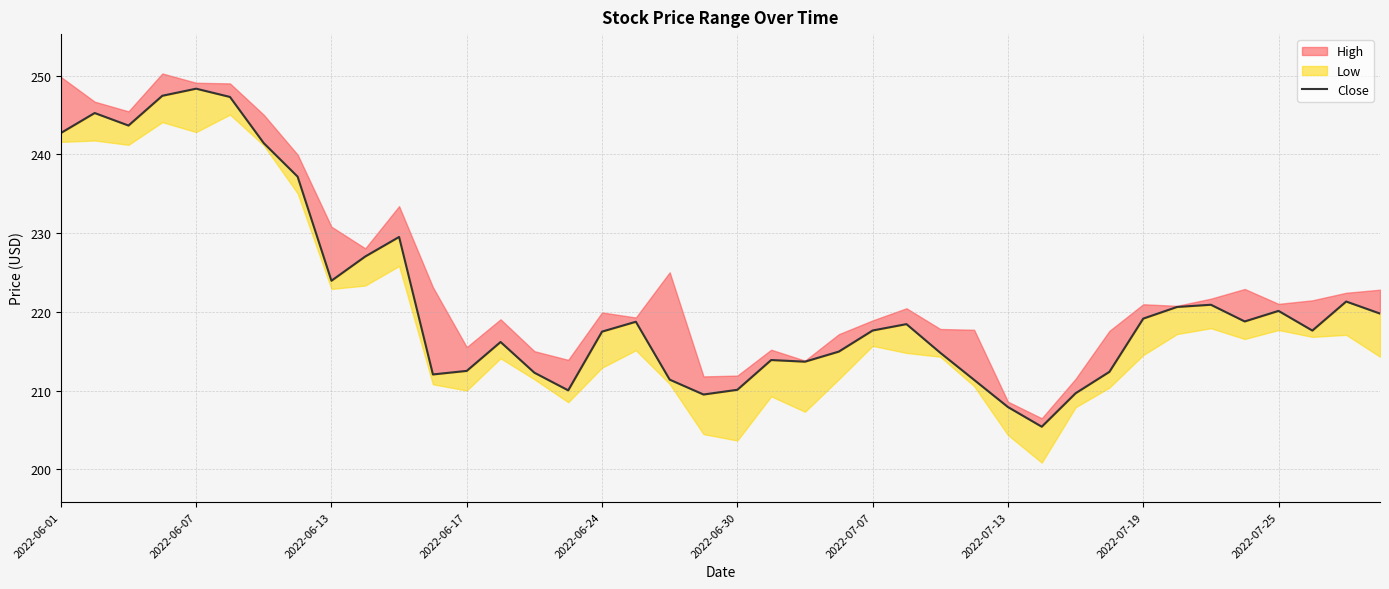

What position from the right is 23?

17